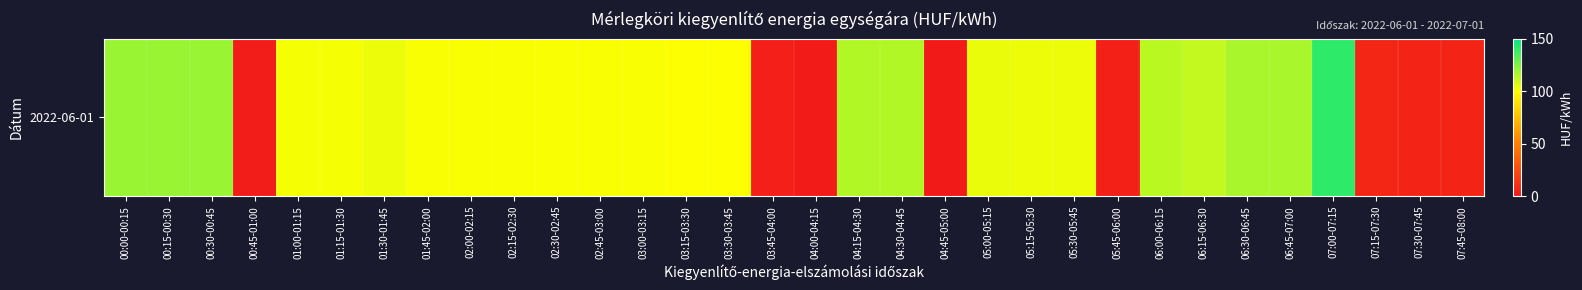

At which category does the chart reach its peak across all series?

07:00-07:15